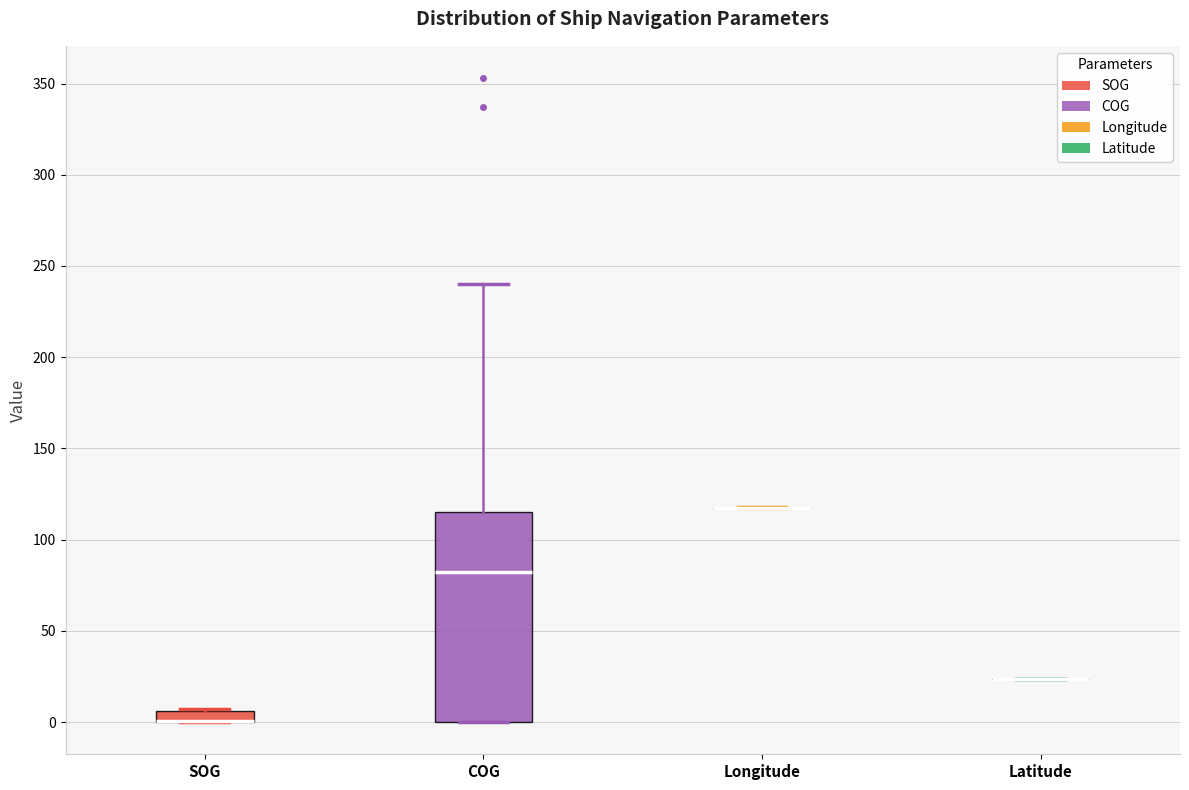

Where does the upper whisker of the box for COG end on the y-axis? The values are not printed on the chart, so give them approximately, as read against the axis.

240